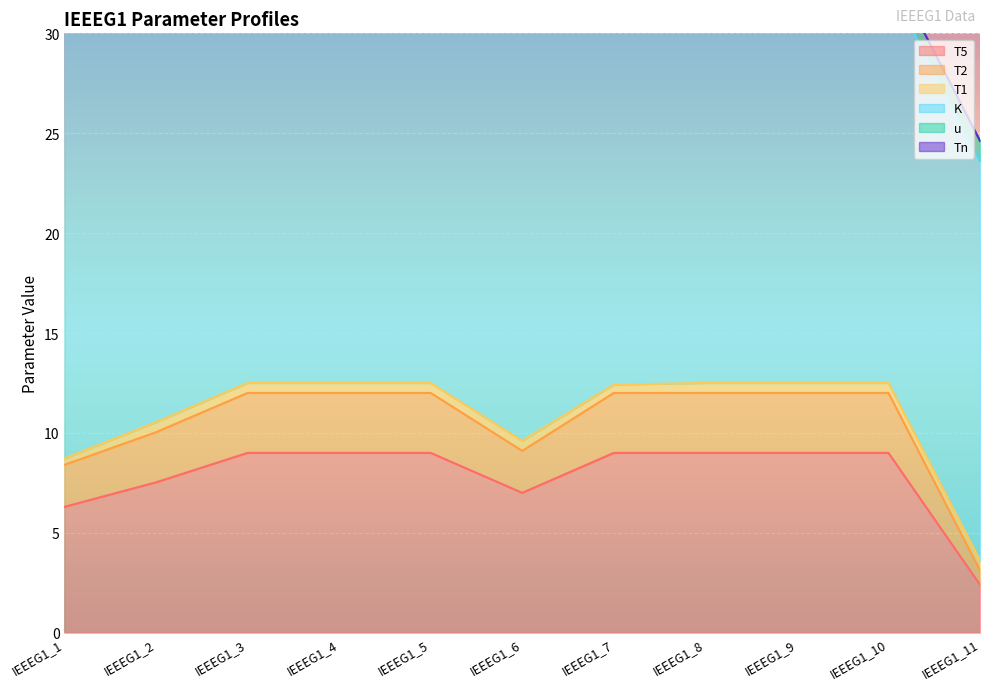

True or false: K has more than 0 interior local peaks.

True